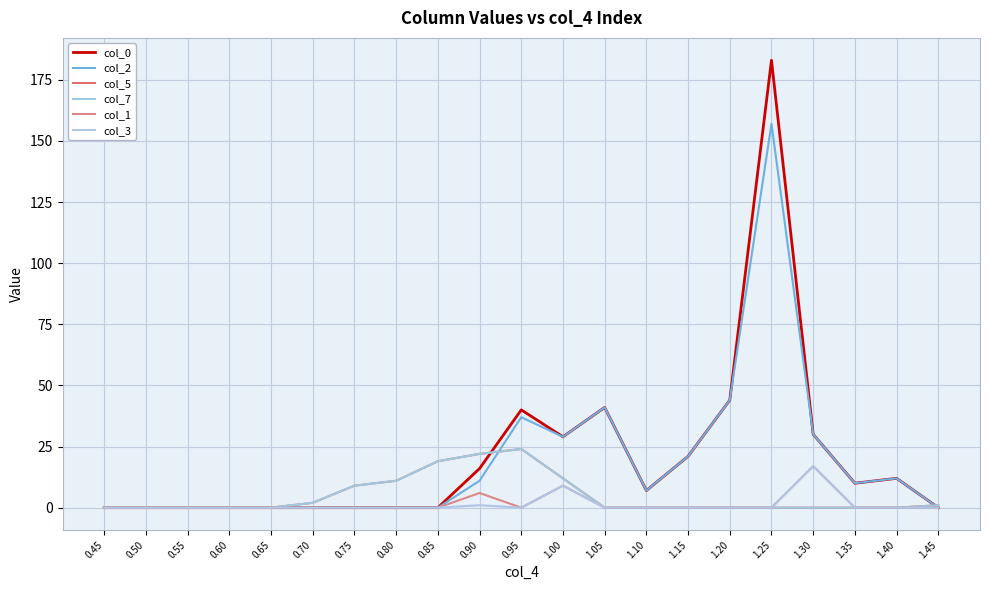

The value of col_5 at 0.90 is 22. True or false?

True